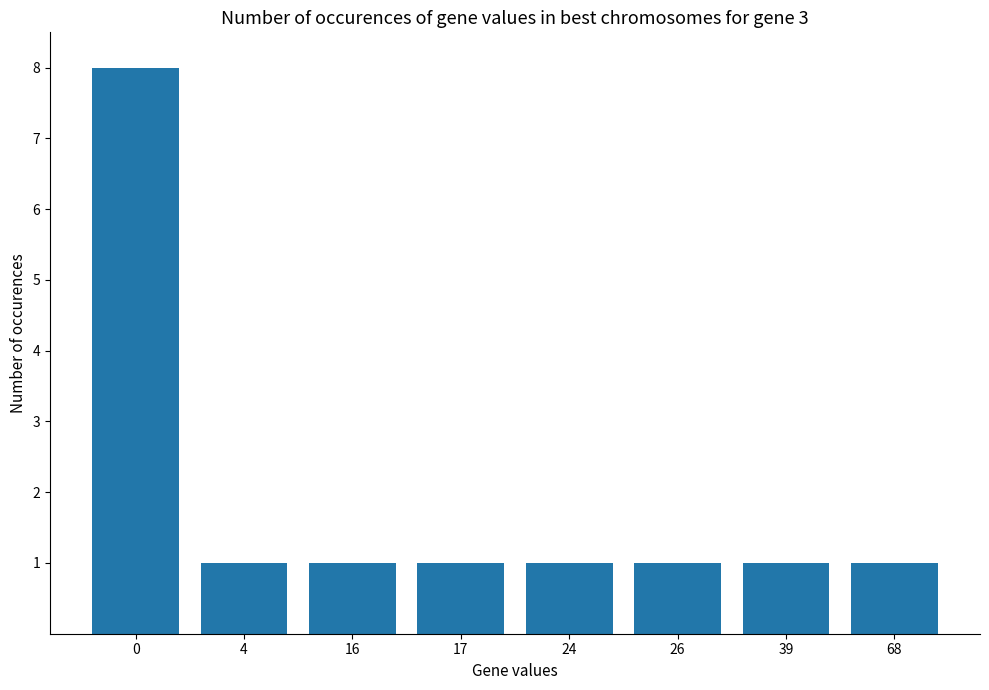

Are the bars horizontal?

No